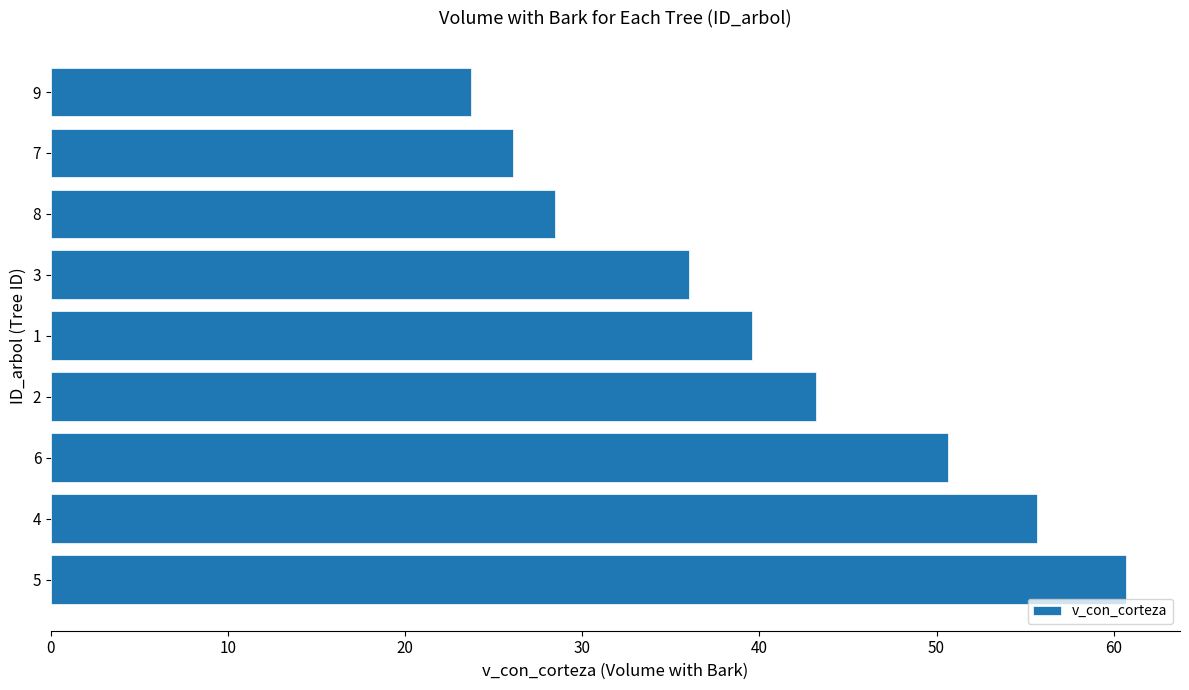

List the labels in order of value, largest first.

5, 4, 6, 2, 1, 3, 8, 7, 9